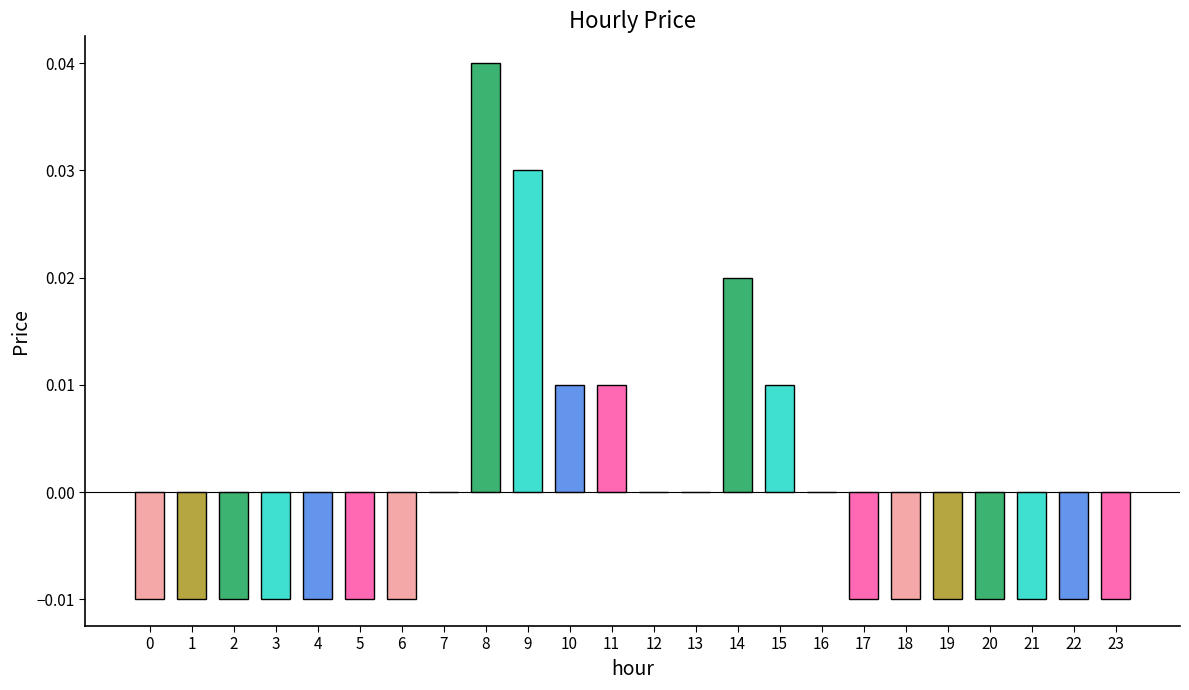

The chart shows a value of 0.0 at 8. True or false?

True